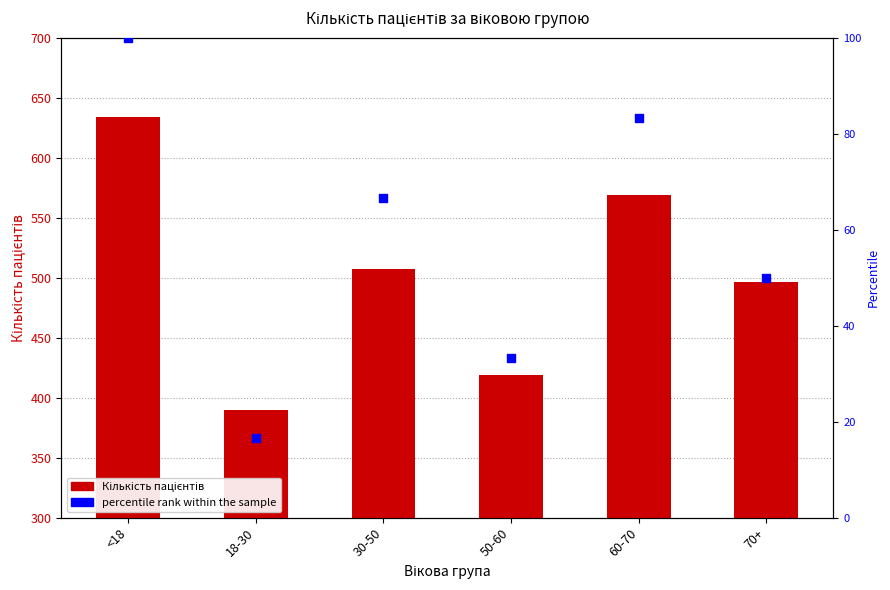

What are all the series names shown in the legend?

Кількість пацієнтів, percentile rank within the sample